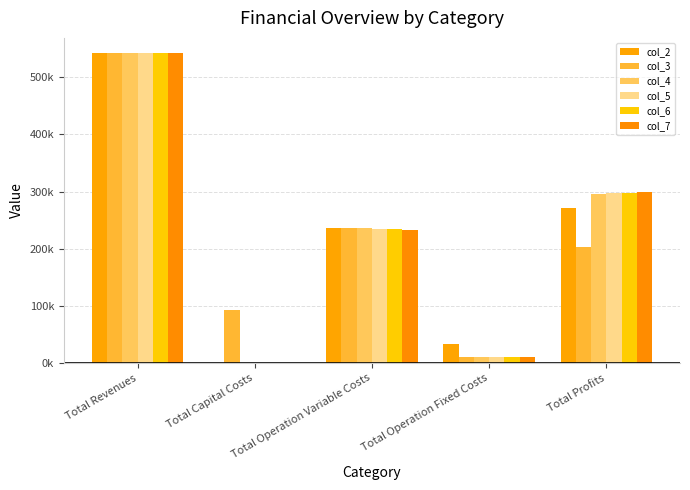

Which series changed the most between Total Operation Fixed Costs and Total Profits?

col_7